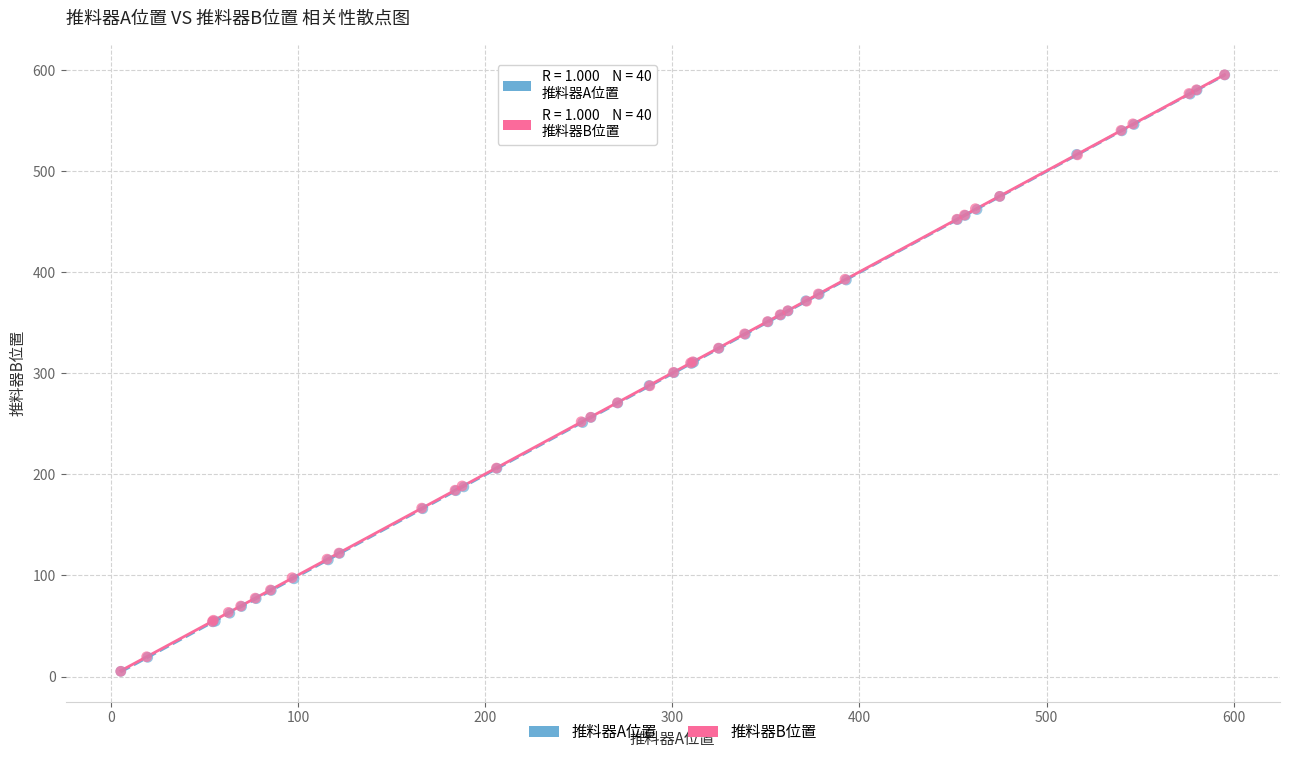

Which series has the widest spread of Y values?

推料器B位置